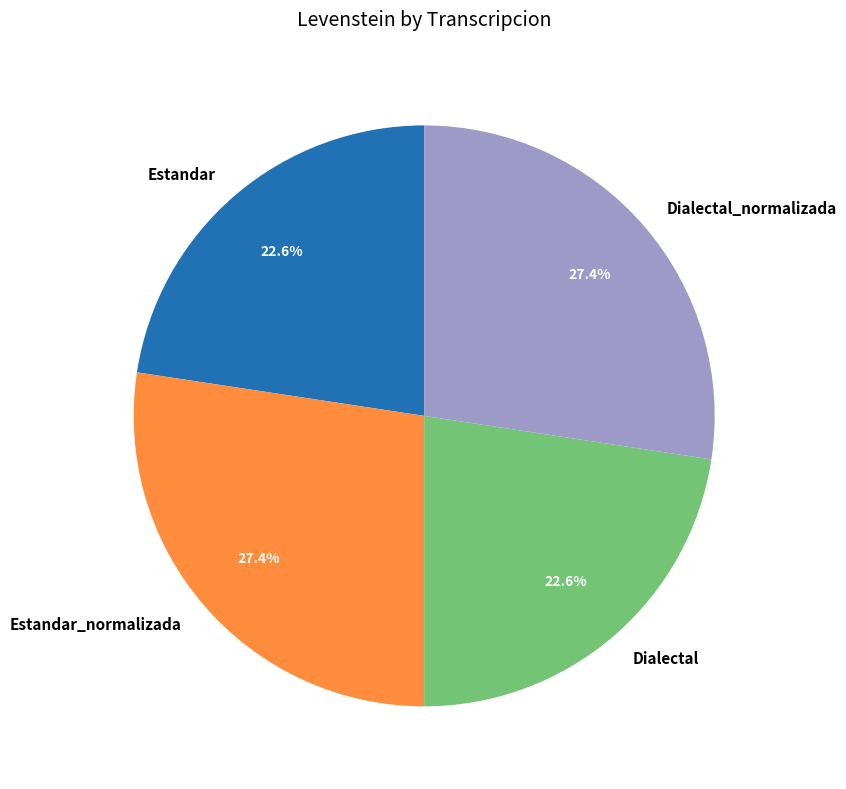

To the nearest percent, what is the combined percentage of Dialectal_normalizada and Estandar_normalizada?

55%